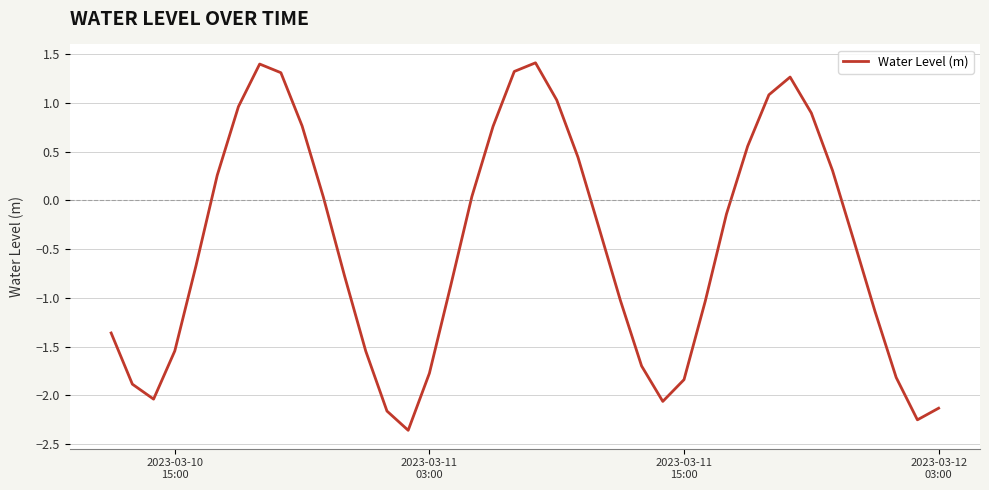

What is the maximum value shown in the chart?

1.4